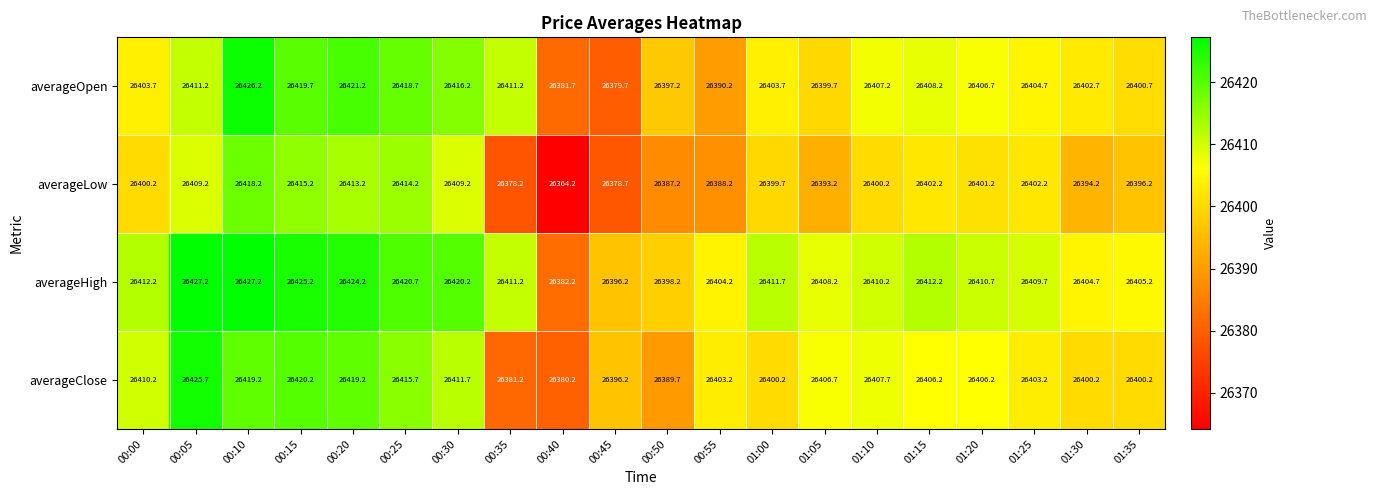

At how many categories does at least one series exceed 26386?

19